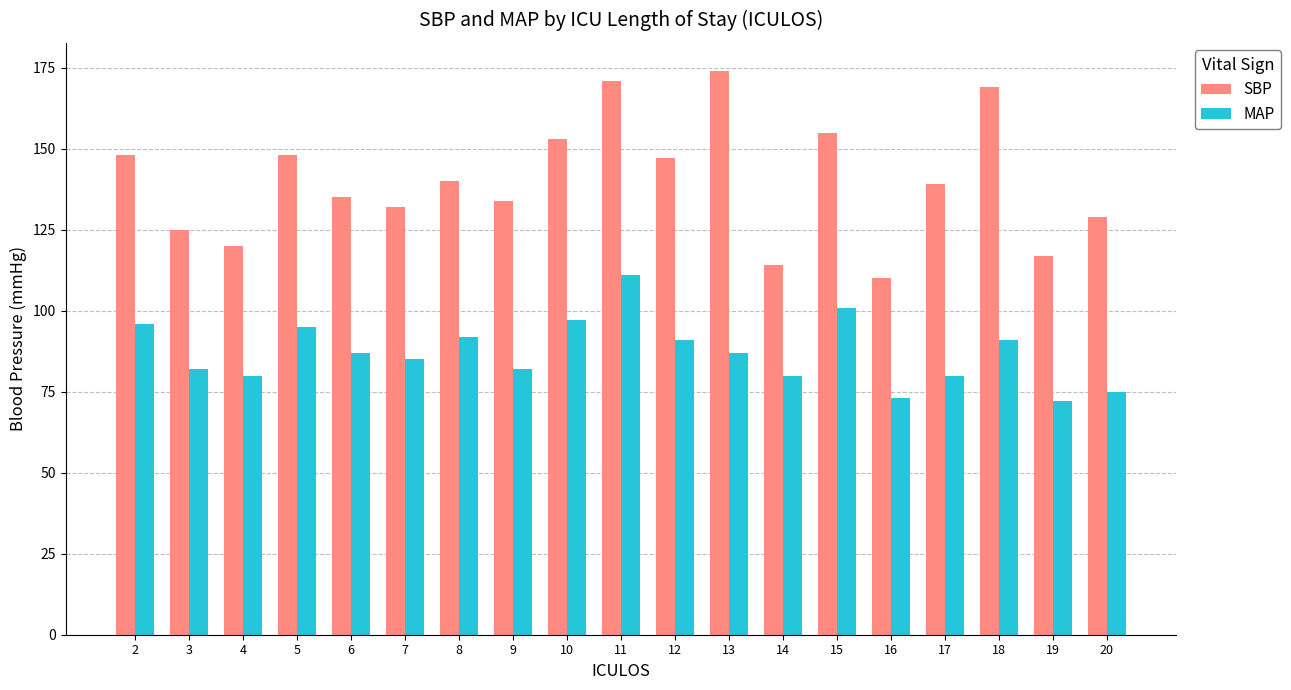

What is the difference between the maximum and minimum values in the MAP series?

39